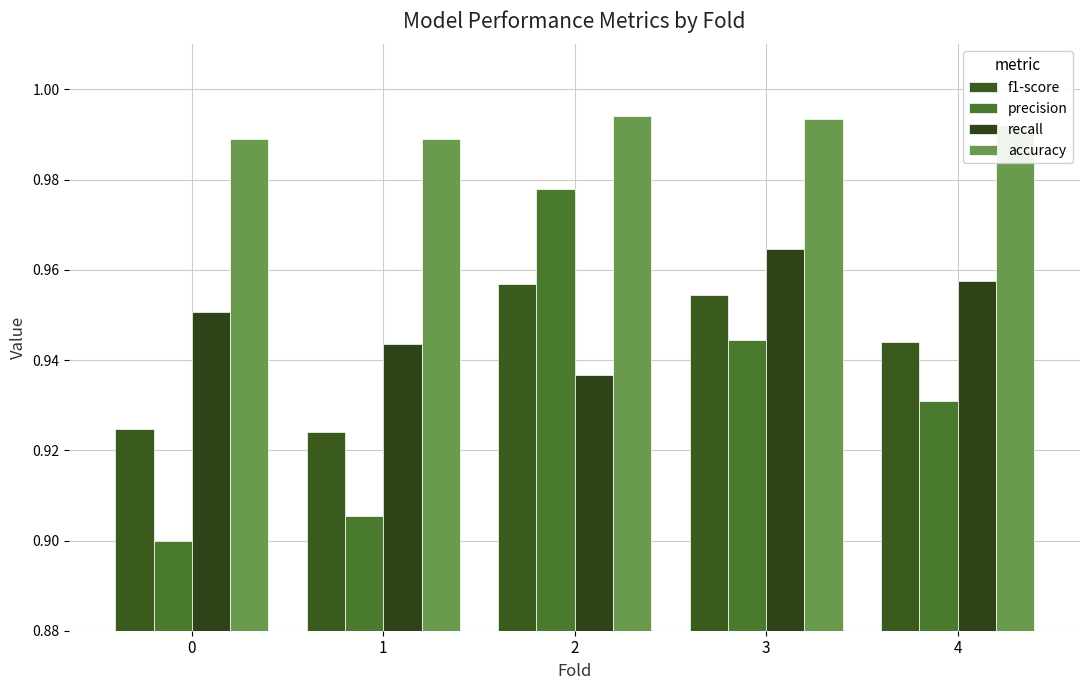

True or false: f1-score has a value of 1.5 at 2.

False